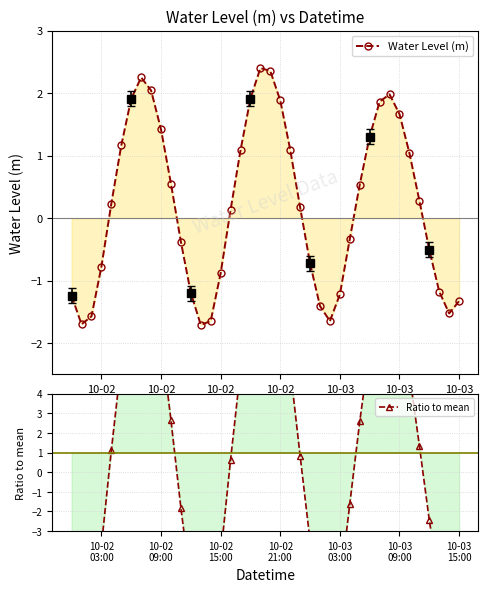

What is the difference between the maximum and minimum values in the Water Level (m) series?

4.1